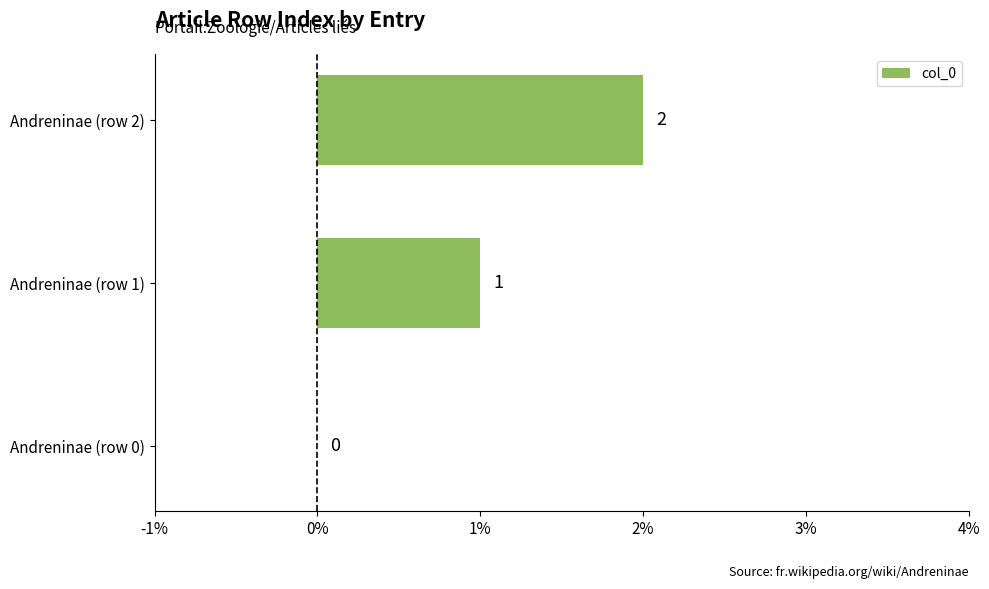

Which label corresponds to the largest value in the chart?

Andreninae (row 2)